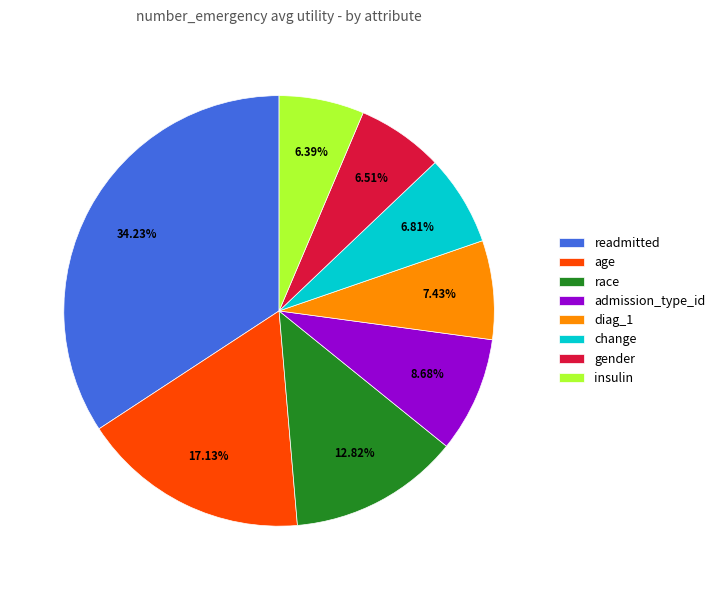

Which has a higher value, change or admission_type_id?

admission_type_id